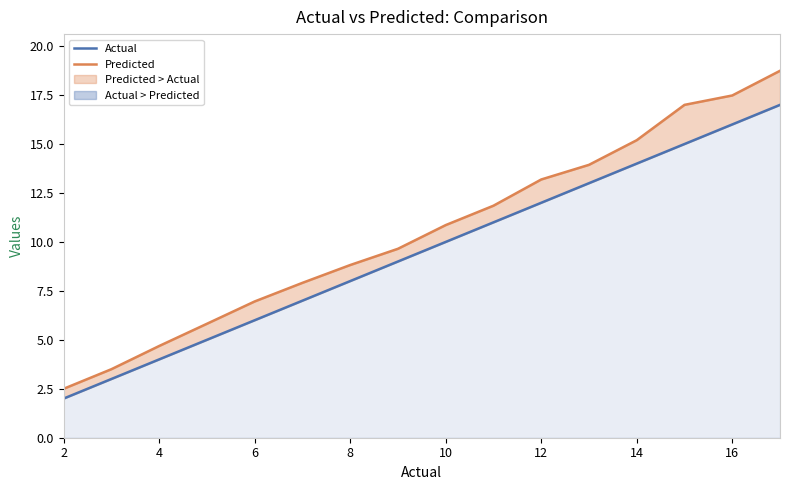

Which series changed the most between 16 and 12?

Predicted